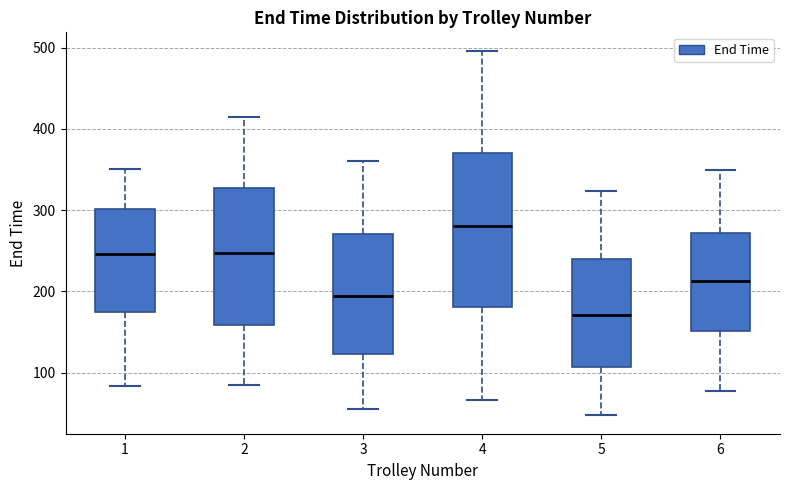

Reading left to right, read every box against the y-axis: the position of its median line, the range the box covers, and the ends of its whiskers. The values are not printed on the chart, so give them approximately, as read against the axis.

1: median 250, box 170 to 300, whiskers 80 to 350
2: median 250, box 160 to 330, whiskers 80 to 420
3: median 190, box 120 to 270, whiskers 60 to 360
4: median 280, box 180 to 370, whiskers 70 to 500
5: median 170, box 110 to 240, whiskers 50 to 320
6: median 210, box 150 to 270, whiskers 80 to 350